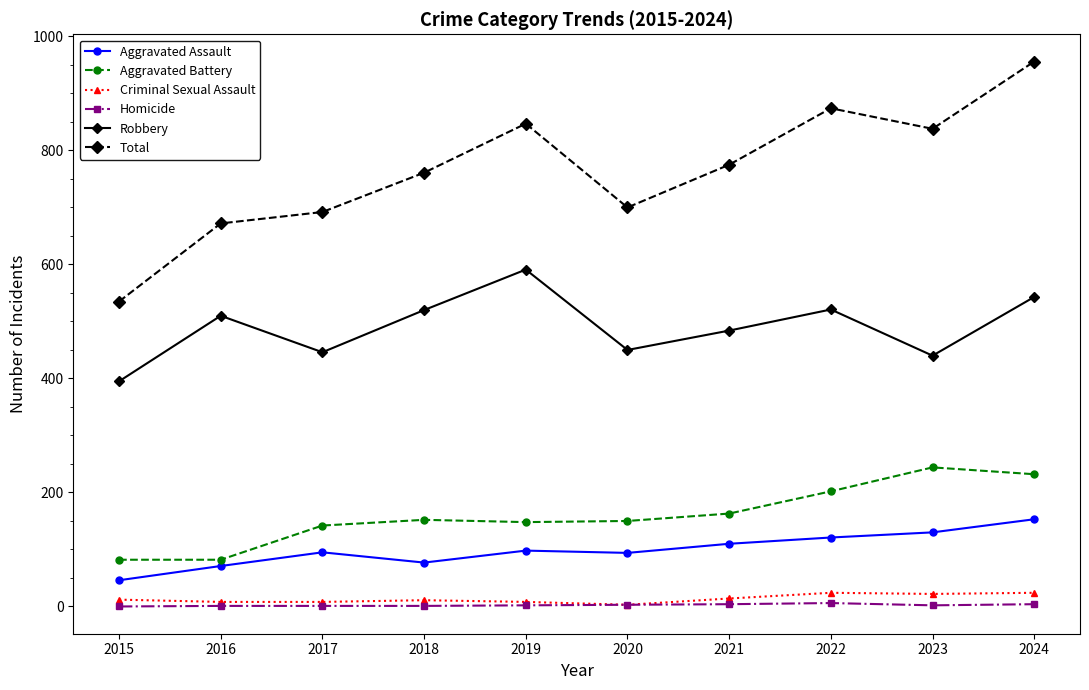

What is the value of the Total point at the 1st from the left?

535